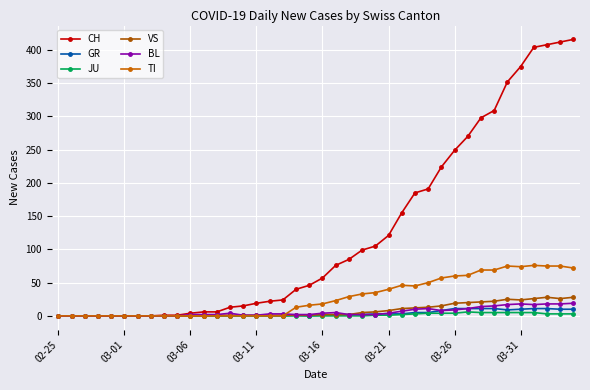

Which series has the largest total across all categories?

CH